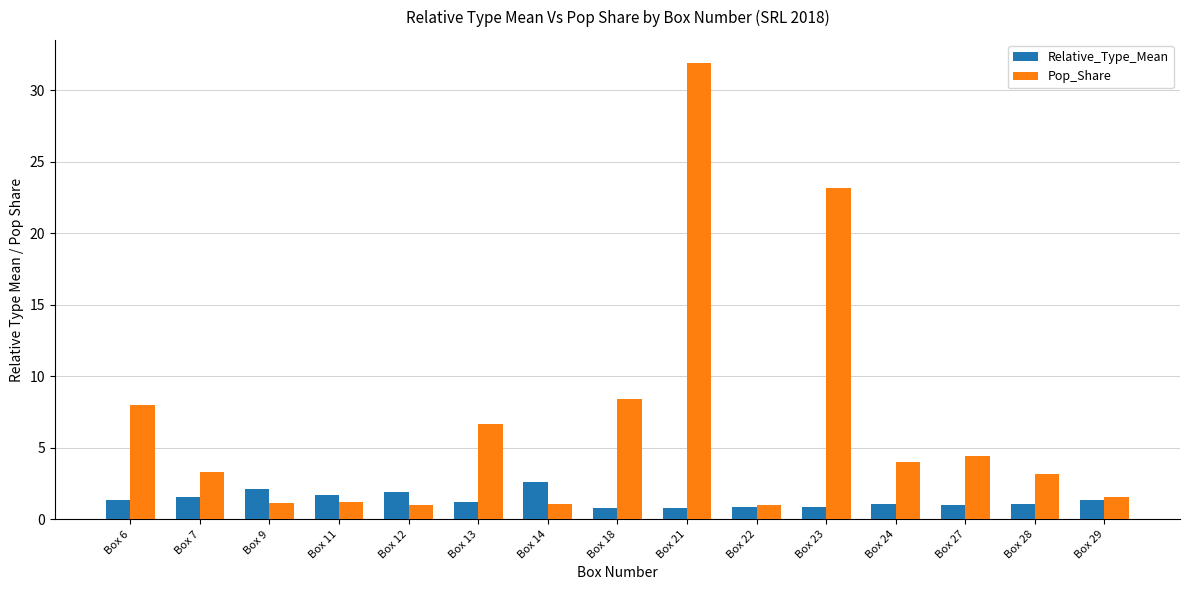

Which series has the largest total across all categories?

Pop_Share